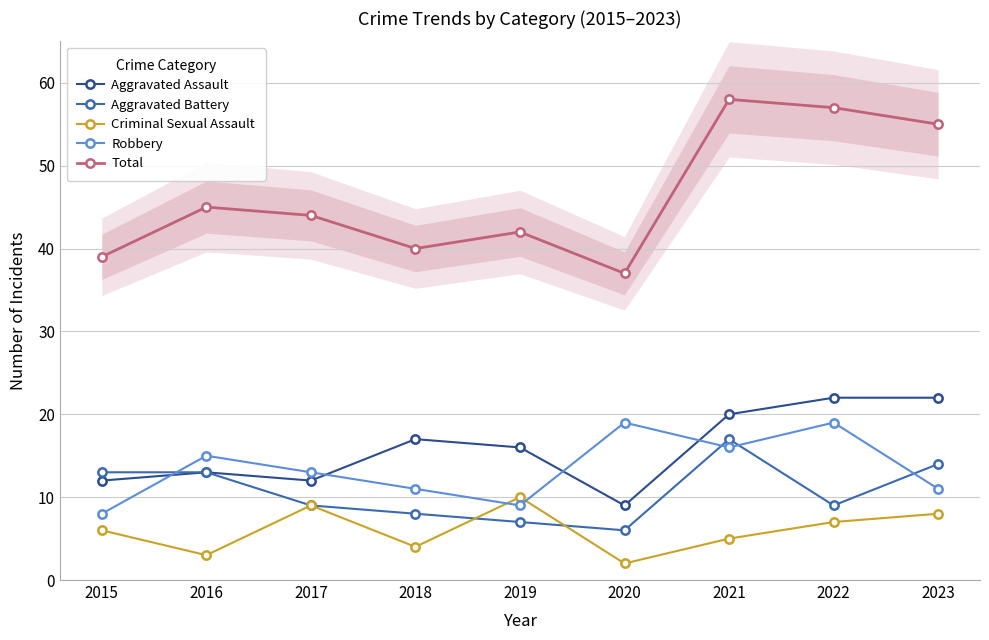

What is the total value across all series at 2022?

114